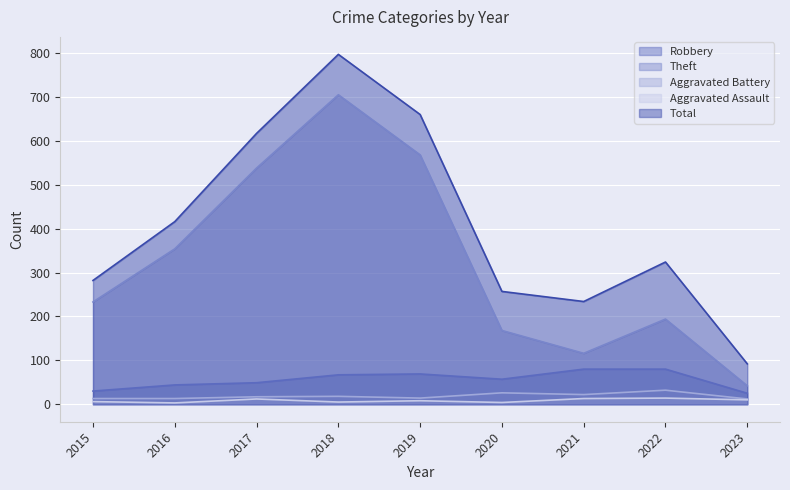

Is the value of Aggravated Battery at 2020 greater than the value of Aggravated Assault at 2016?

Yes